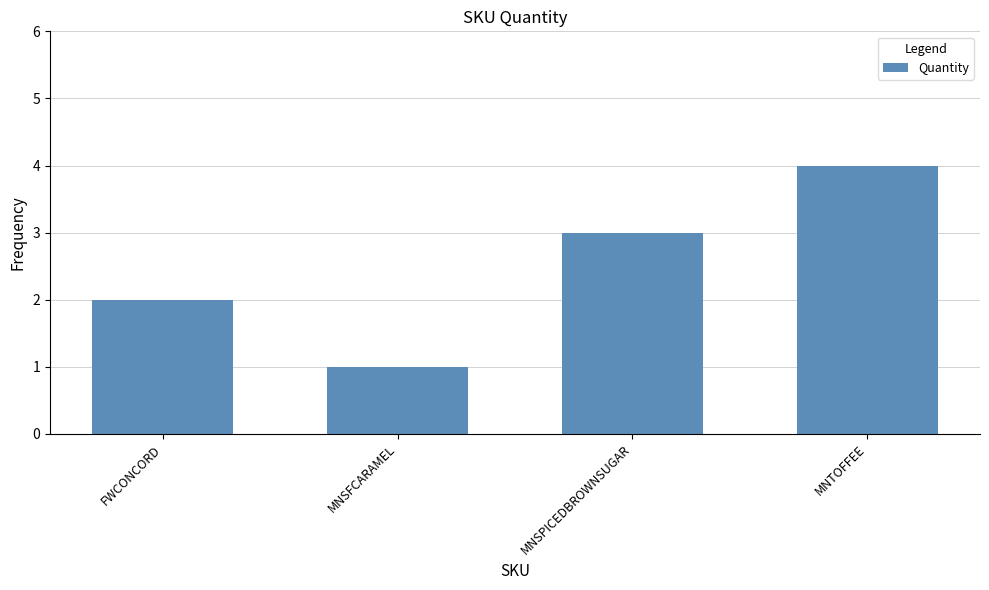

Count the number of data series in this chart.

1